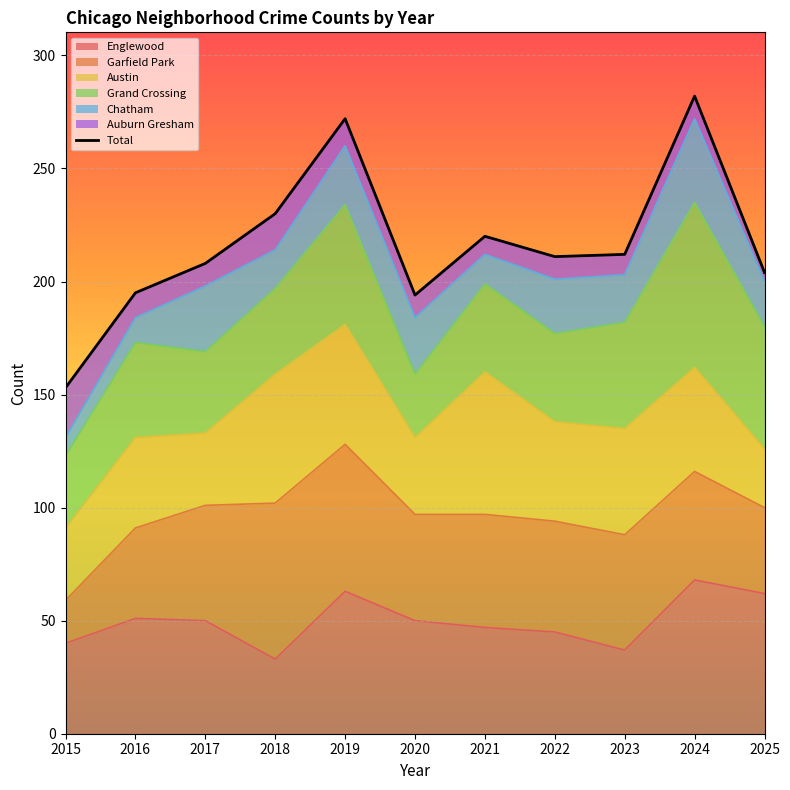

Is it true that the value at 2022 is 140?

False